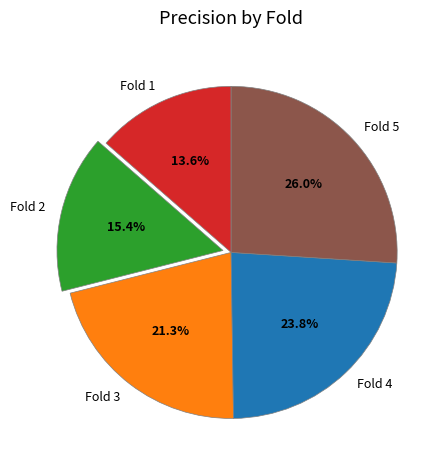

True or false: Fold 1 accounts for 14% of the total.

True